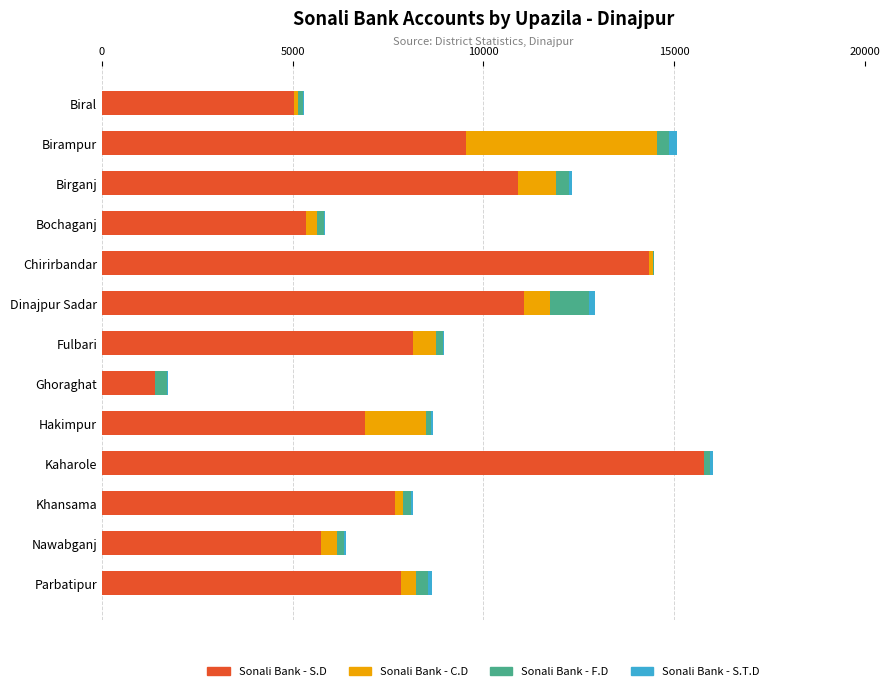

What is the sum of all Sonali Bank - S.D values?

109743